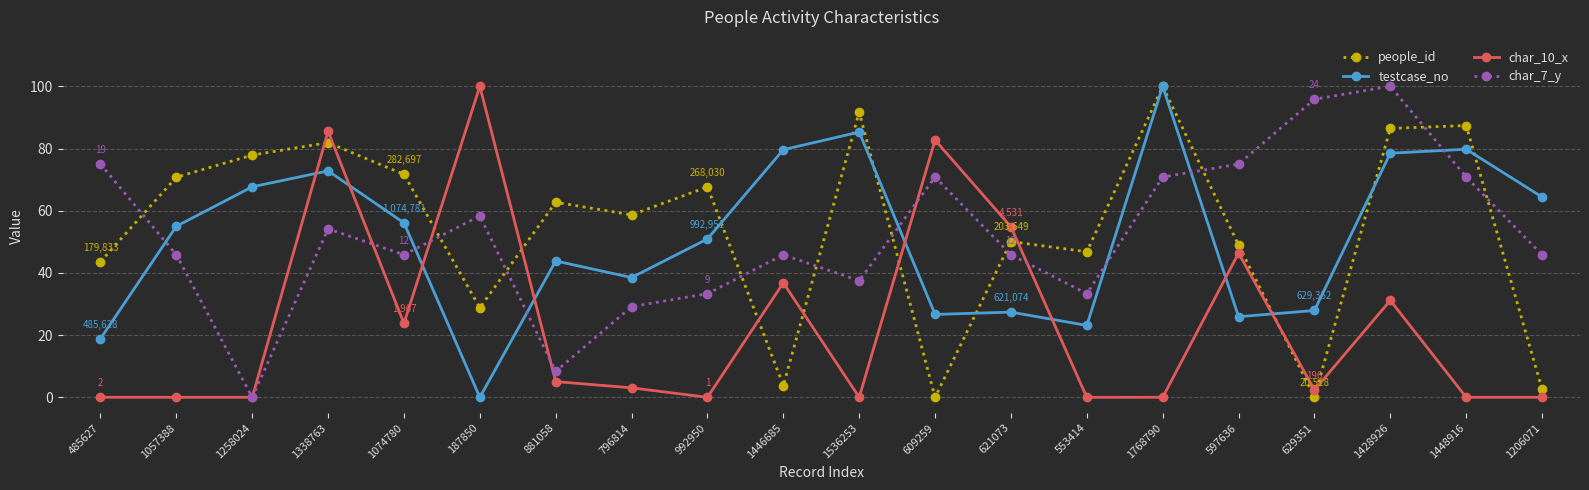

What is the difference between the highest and lowest values at 609259?

82.7